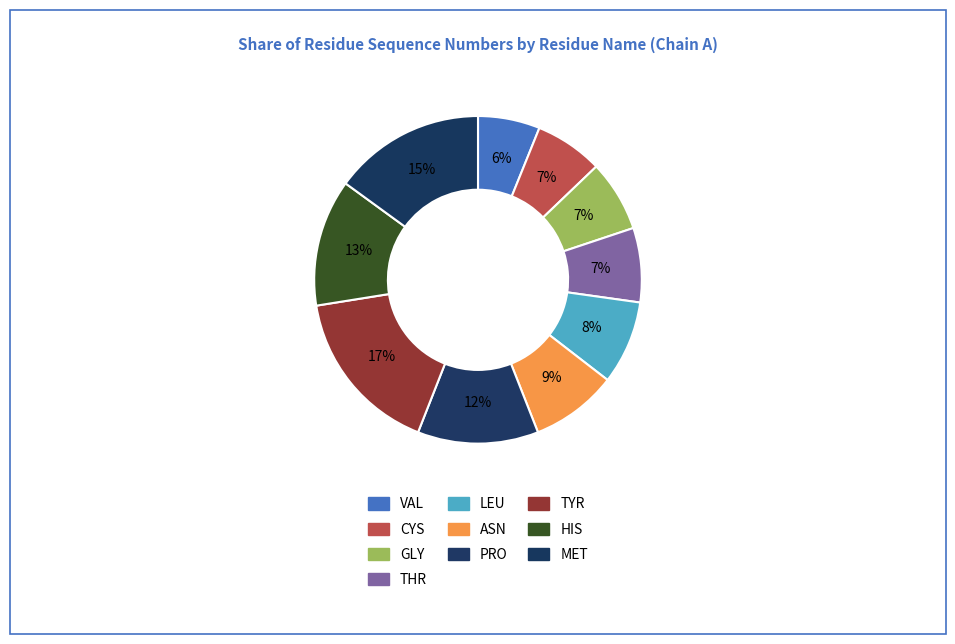

Does any single category account for the majority?

No